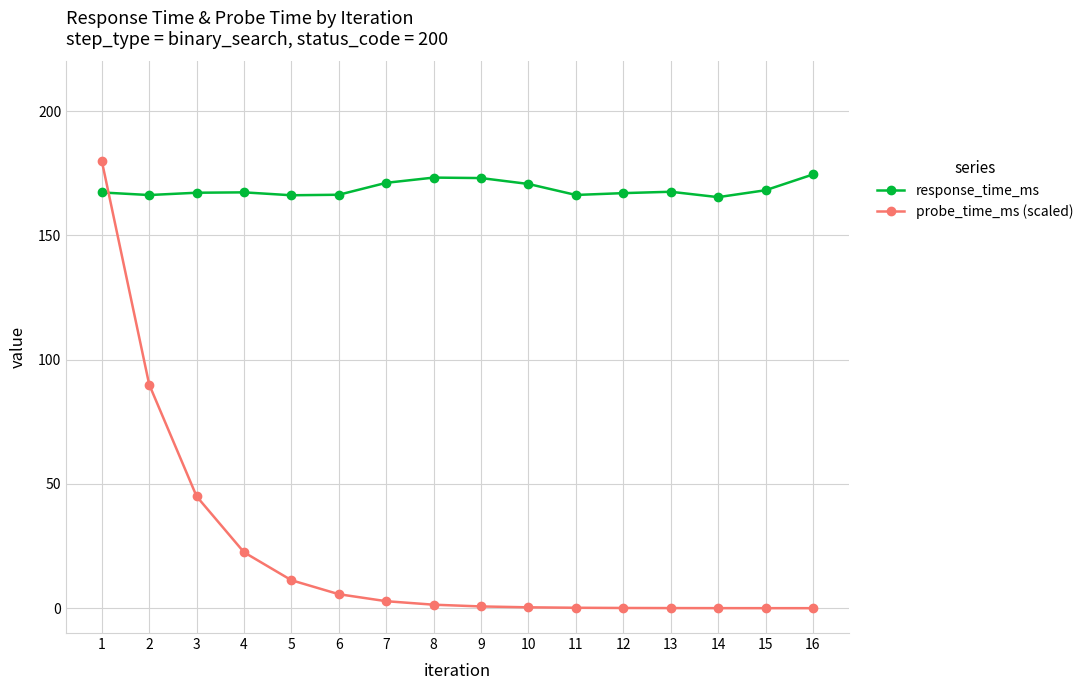

Which series has the largest range (max minus min)?

probe_time_ms (scaled)